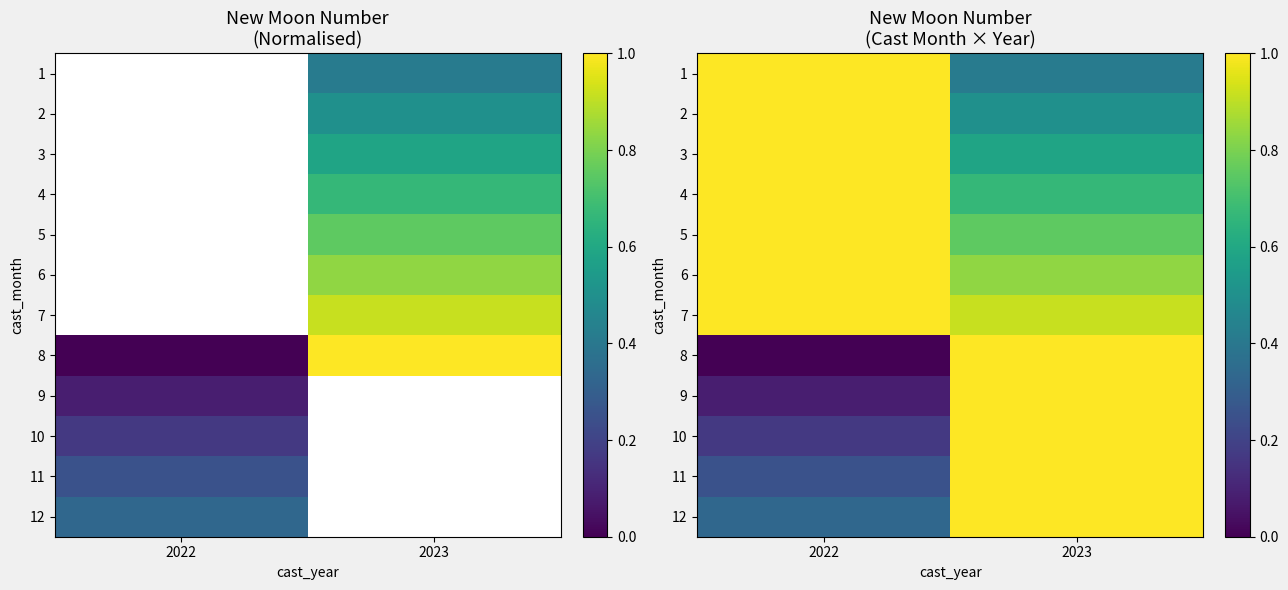

What value does the 7 series have at 2022?

1.0